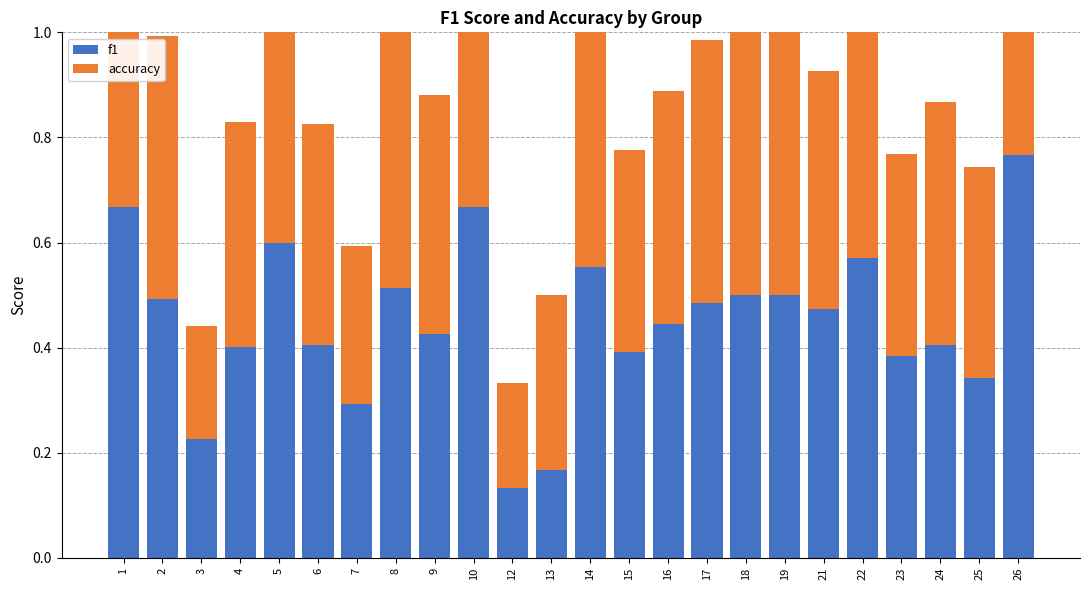

The value of f1 at 23 is 0.4. True or false?

True